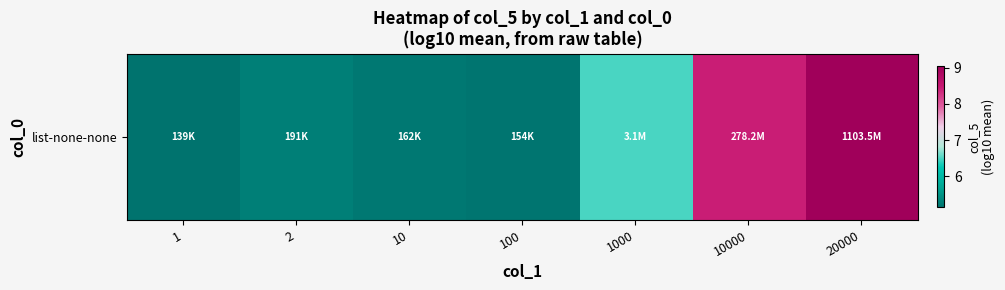

True or false: the data shows 8.4 at 10000.

True